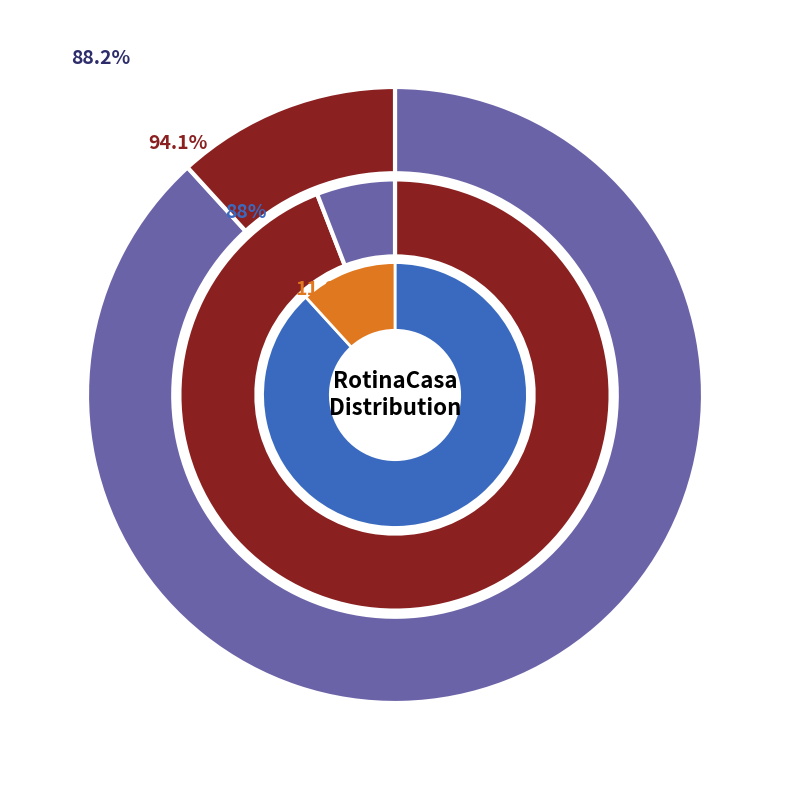

The 1 slice represents 88% of the pie. True or false?

False